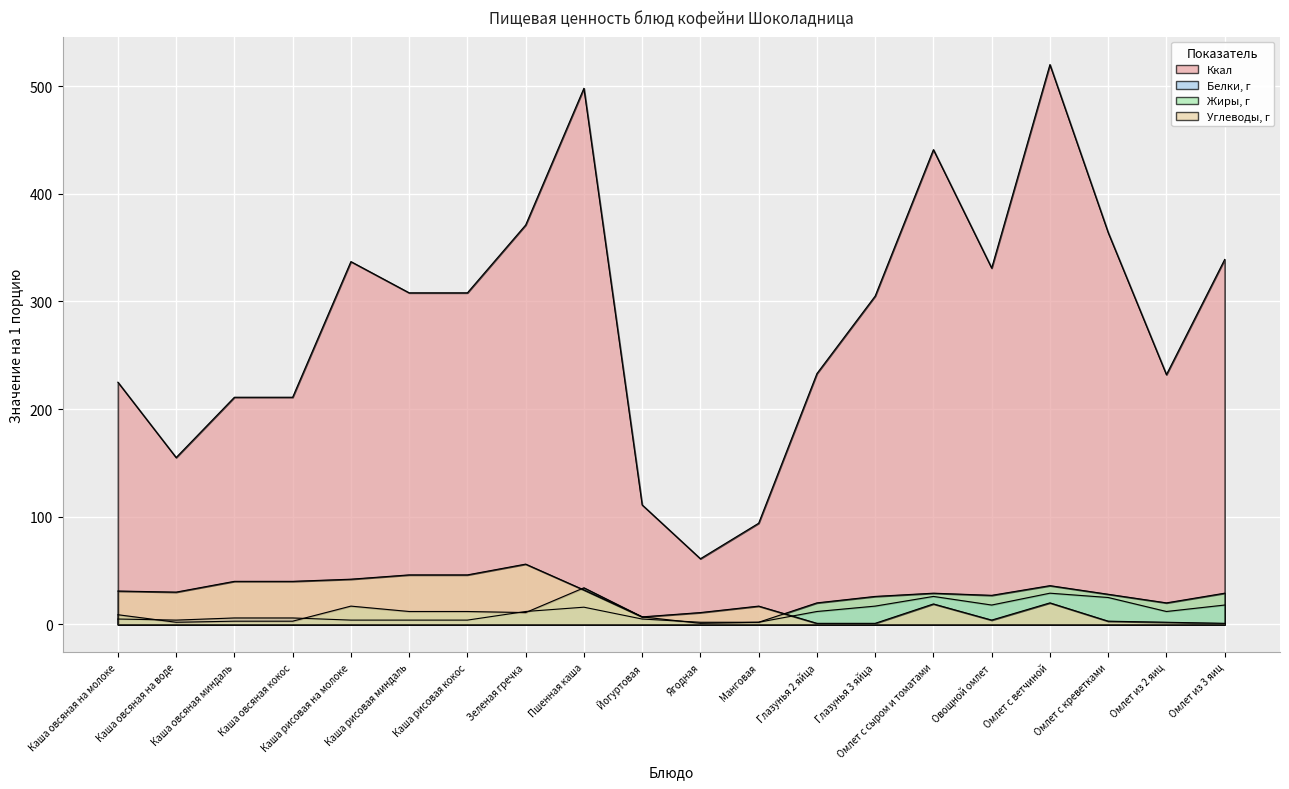

Reading left to right, transcribe all the data shown in this chart.

Ккал: Каша овсяная на молоке=225	Каша овсяная на воде=155	Каша овсяная миндаль=211	Каша овсяная кокос=211	Каша рисовая на молоке=337	Каша рисовая миндаль=308	Каша рисовая кокос=308	Зеленая гречка=371	Пшенная каша=498	Йогуртовая=111	Ягодная=61	Манговая=94	Глазунья 2 яйца=233	Глазунья 3 яйца=305	Омлет с сыром и томатами=441	Овощной омлет=331	Омлет с ветчиной=520	Омлет с креветками=364	Омлет из 2 яиц=232	Омлет из 3 яиц=339
Белки, г: Каша овсяная на молоке=5	Каша овсяная на воде=4	Каша овсяная миндаль=6	Каша овсяная кокос=6	Каша рисовая на молоке=4	Каша рисовая миндаль=4	Каша рисовая кокос=4	Зеленая гречка=12	Пшенная каша=16	Йогуртовая=5	Ягодная=2	Манговая=2	Глазунья 2 яйца=12	Глазунья 3 яйца=17	Омлет с сыром и томатами=26	Овощной омлет=18	Омлет с ветчиной=29	Омлет с креветками=25	Омлет из 2 яиц=12	Омлет из 3 яиц=18
Жиры, г: Каша овсяная на молоке=9	Каша овсяная на воде=2	Каша овсяная миндаль=3	Каша овсяная кокос=3	Каша рисовая на молоке=17	Каша рисовая миндаль=12	Каша рисовая кокос=12	Зеленая гречка=11	Пшенная каша=34	Йогуртовая=7	Ягодная=1	Манговая=2	Глазунья 2 яйца=20	Глазунья 3 яйца=26	Омлет с сыром и томатами=29	Овощной омлет=27	Омлет с ветчиной=36	Омлет с креветками=28	Омлет из 2 яиц=20	Омлет из 3 яиц=29
Углеводы, г: Каша овсяная на молоке=31	Каша овсяная на воде=30	Каша овсяная миндаль=40	Каша овсяная кокос=40	Каша рисовая на молоке=42	Каша рисовая миндаль=46	Каша рисовая кокос=46	Зеленая гречка=56	Пшенная каша=32	Йогуртовая=7	Ягодная=11	Манговая=17	Глазунья 2 яйца=1	Глазунья 3 яйца=1	Омлет с сыром и томатами=19	Овощной омлет=4	Омлет с ветчиной=20	Омлет с креветками=3	Омлет из 2 яиц=2	Омлет из 3 яиц=1